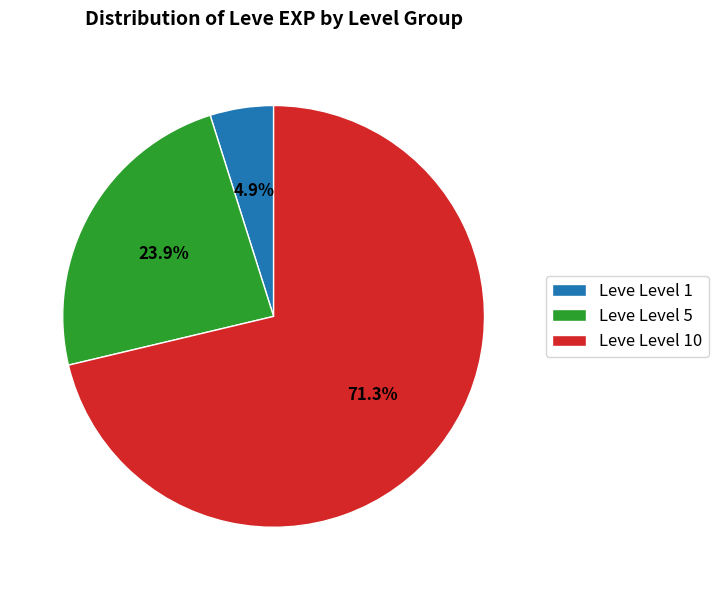

Does any single category account for the majority?

Yes